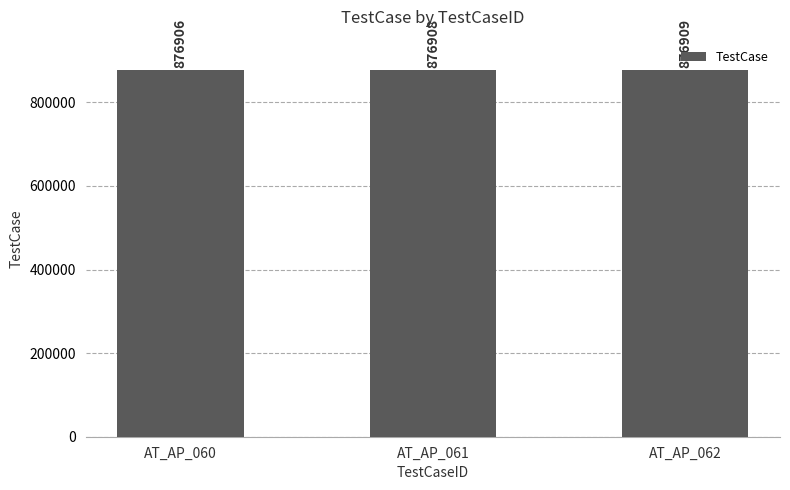

The chart shows a value of 1463002 at AT_AP_061. True or false?

False